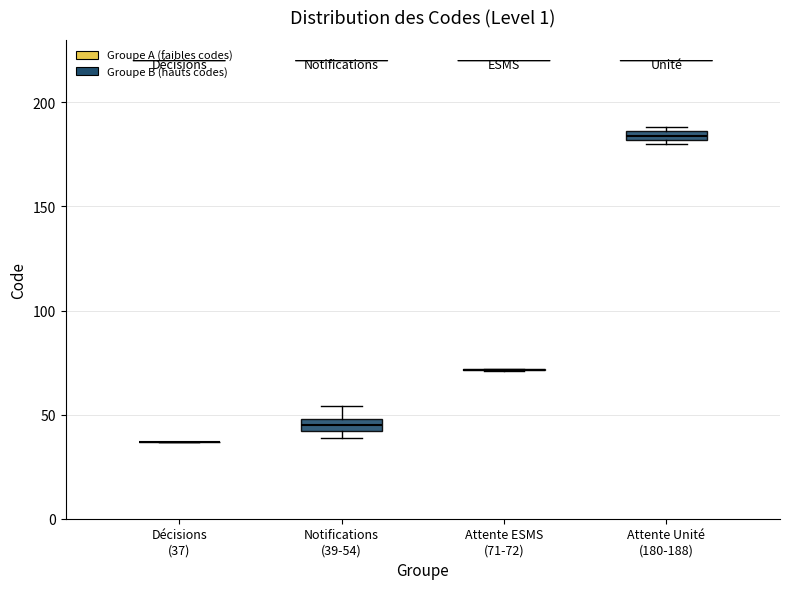

Where does the median line of the box for Notifications (39-54) sit on the y-axis? The values are not printed on the chart, so give them approximately, as read against the axis.

45